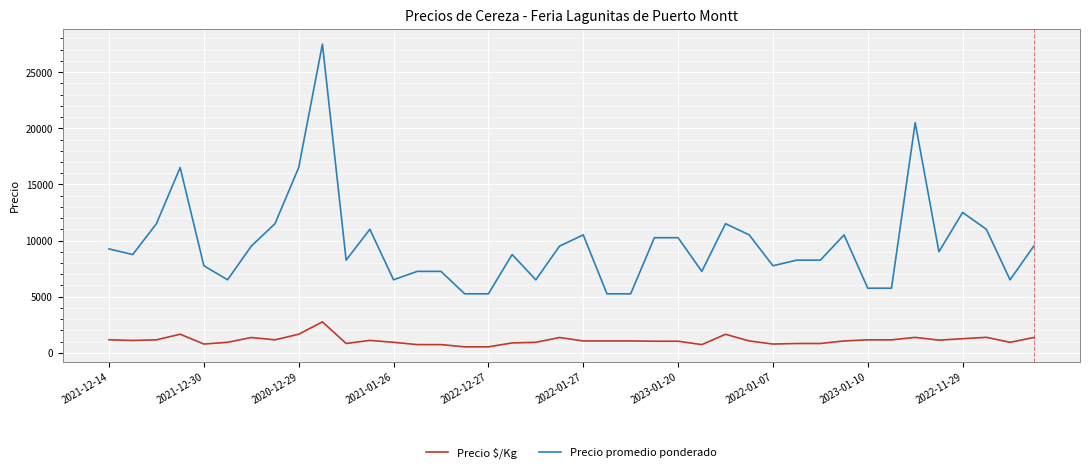

Which series has the largest range (max minus min)?

Precio promedio ponderado